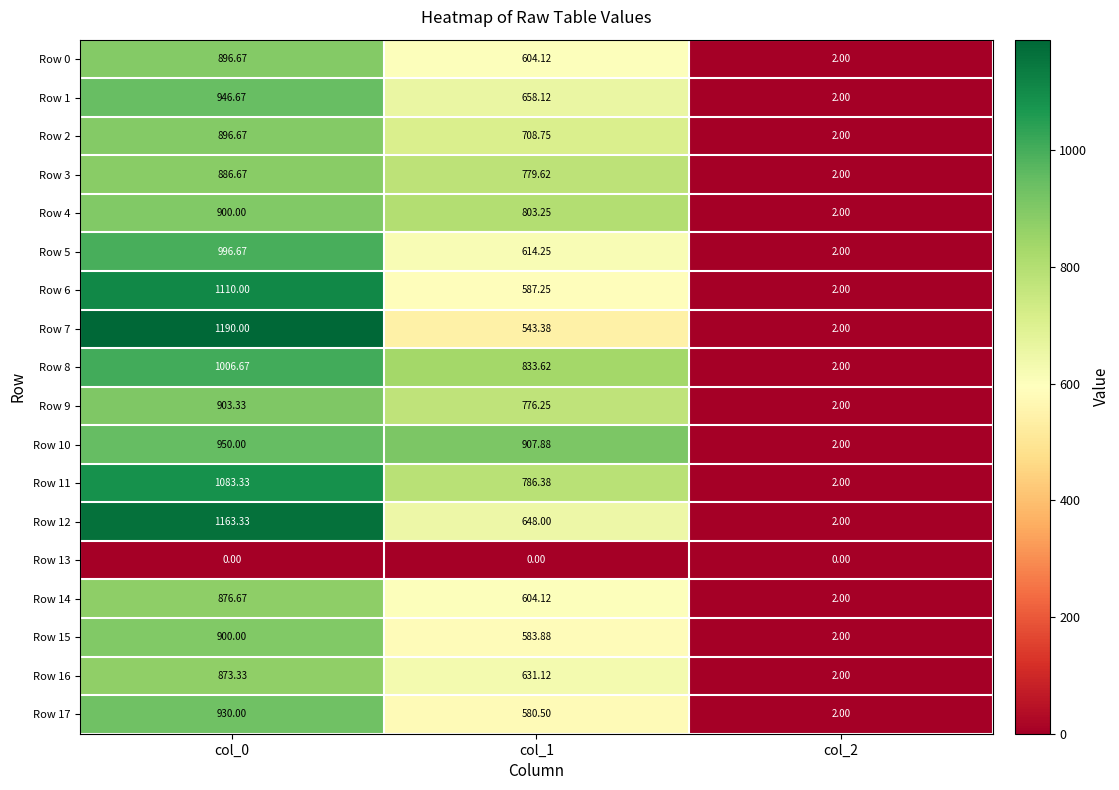

How many distinct data groups are displayed?

18